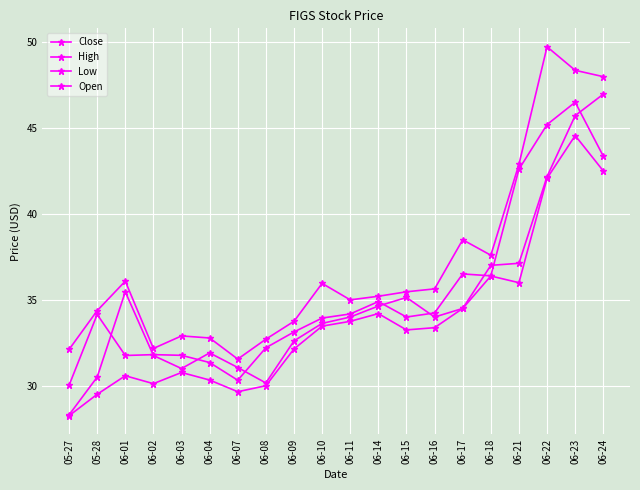

Which series has the largest total across all categories?

High